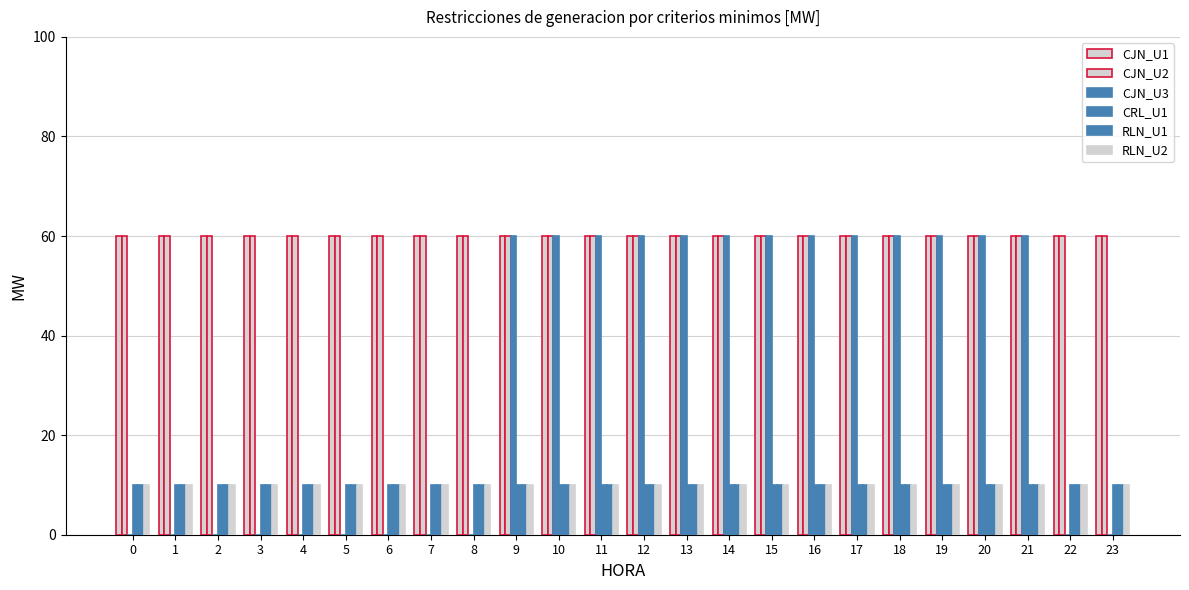

Is it true that CJN_U3 equals 0 at 1?

True